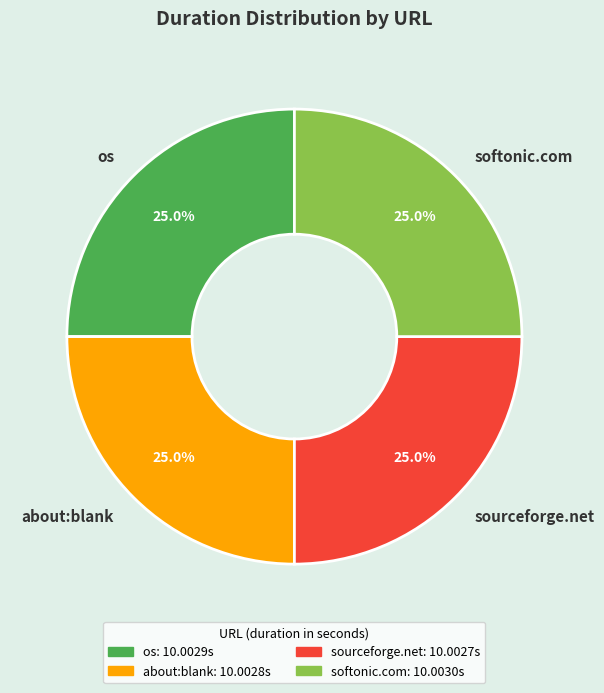

Is there a majority slice in this chart?

No